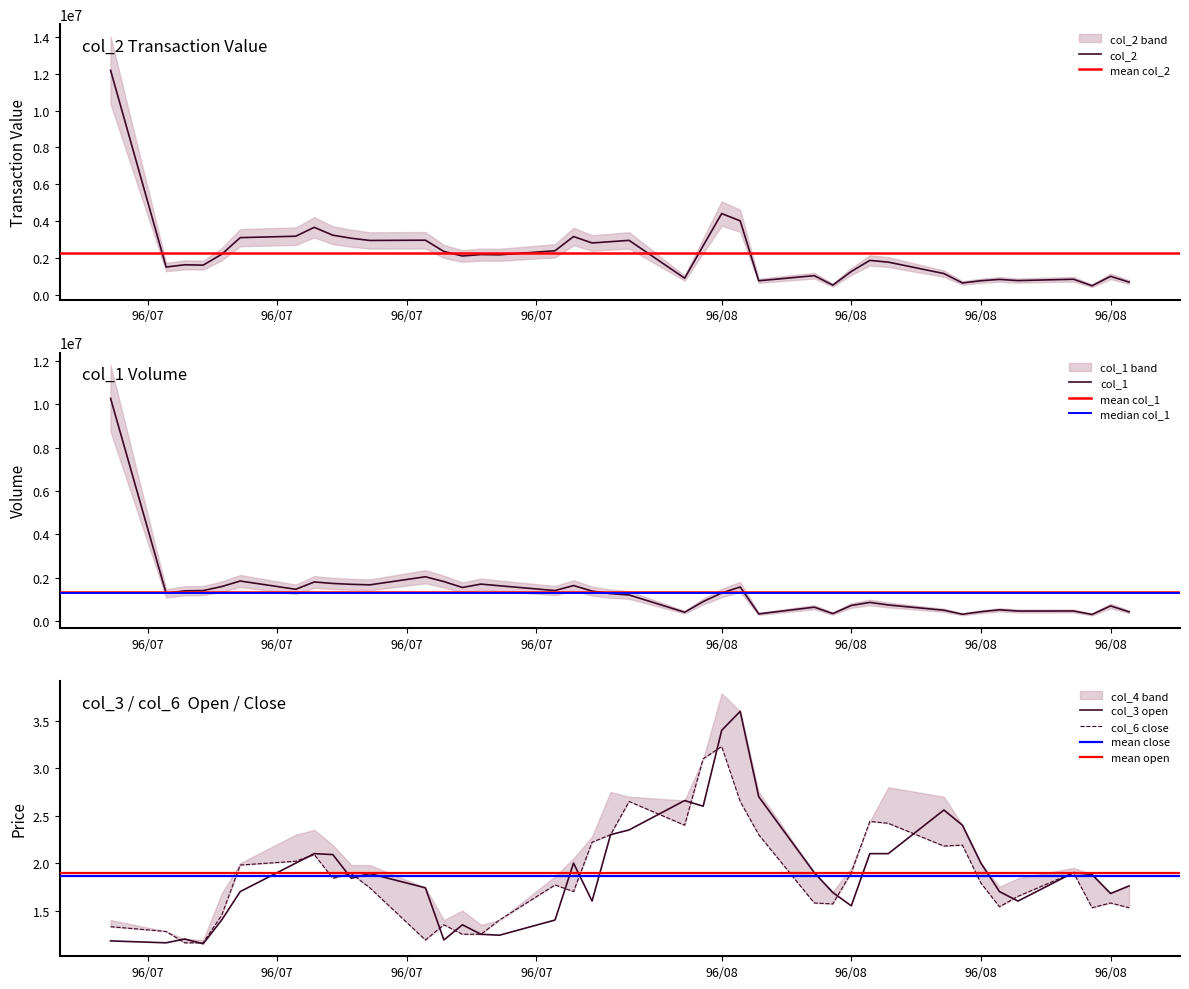

How many interior local peaks does the col_3 series have?

9